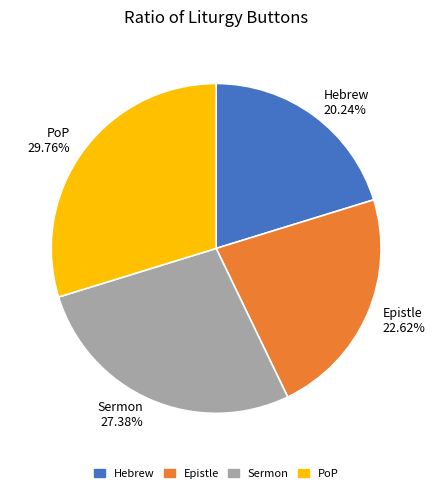

Which slice is the largest?

PoP